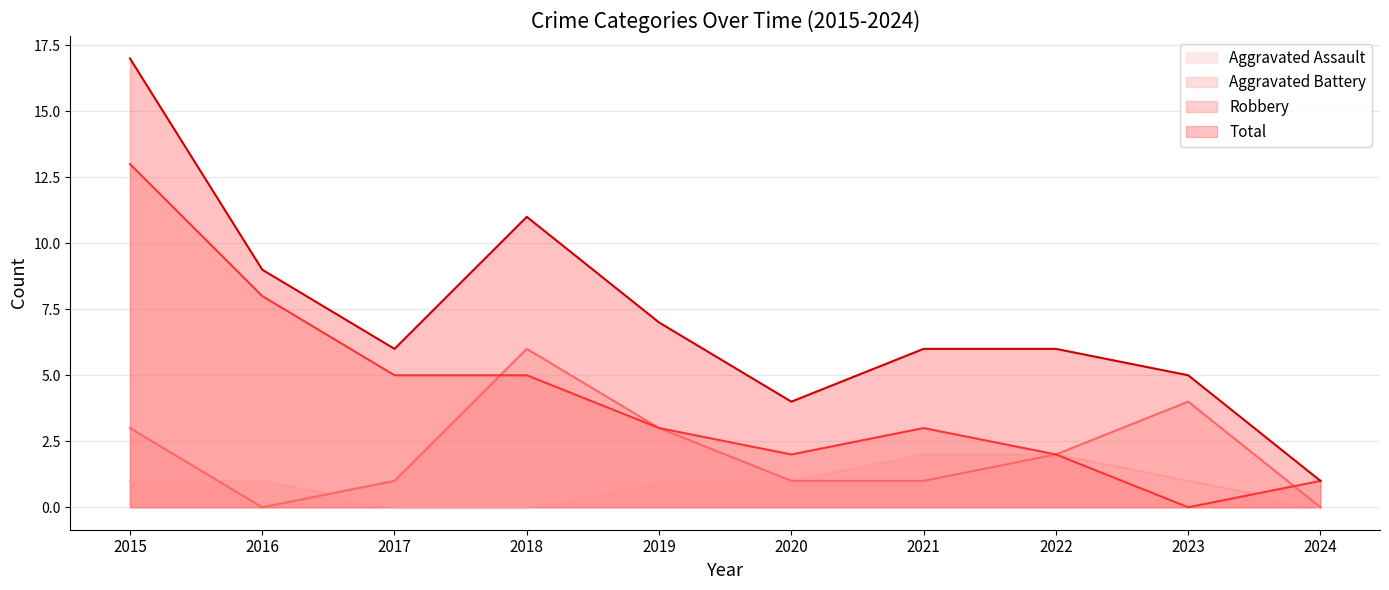

What is the sum of the Total values at 2022 and 2023?

11